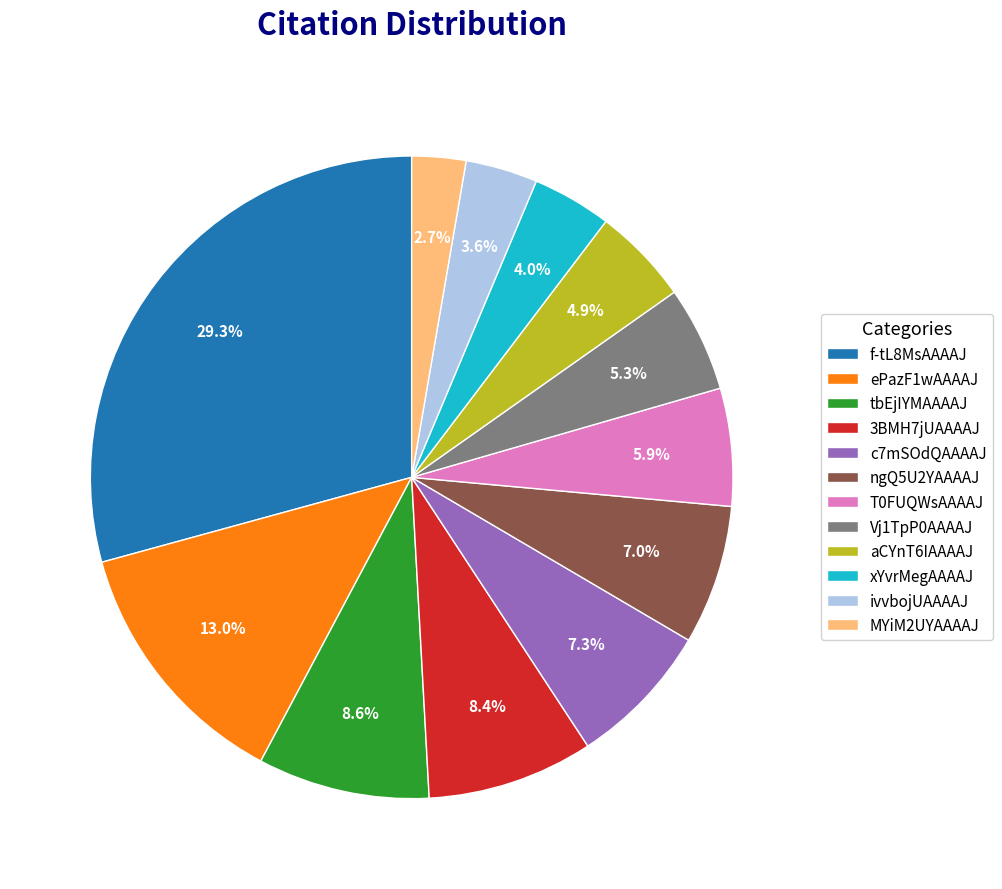

Count the number of slices in the pie.

12